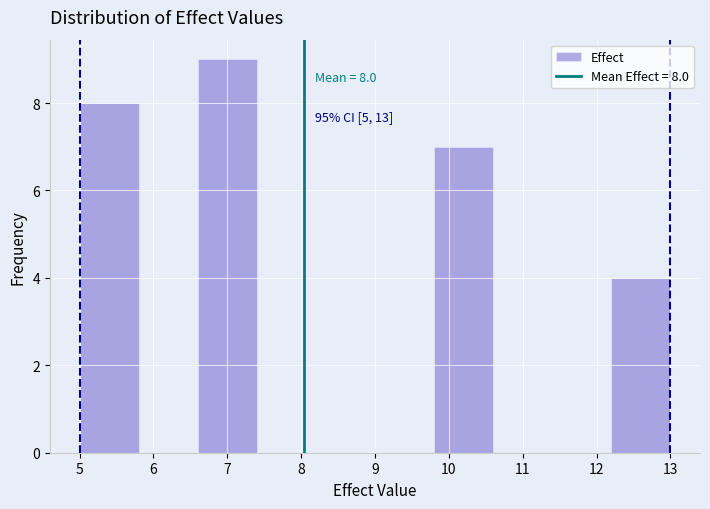

Over which range of the x-axis is the bar tallest?

6.6 to 7.4